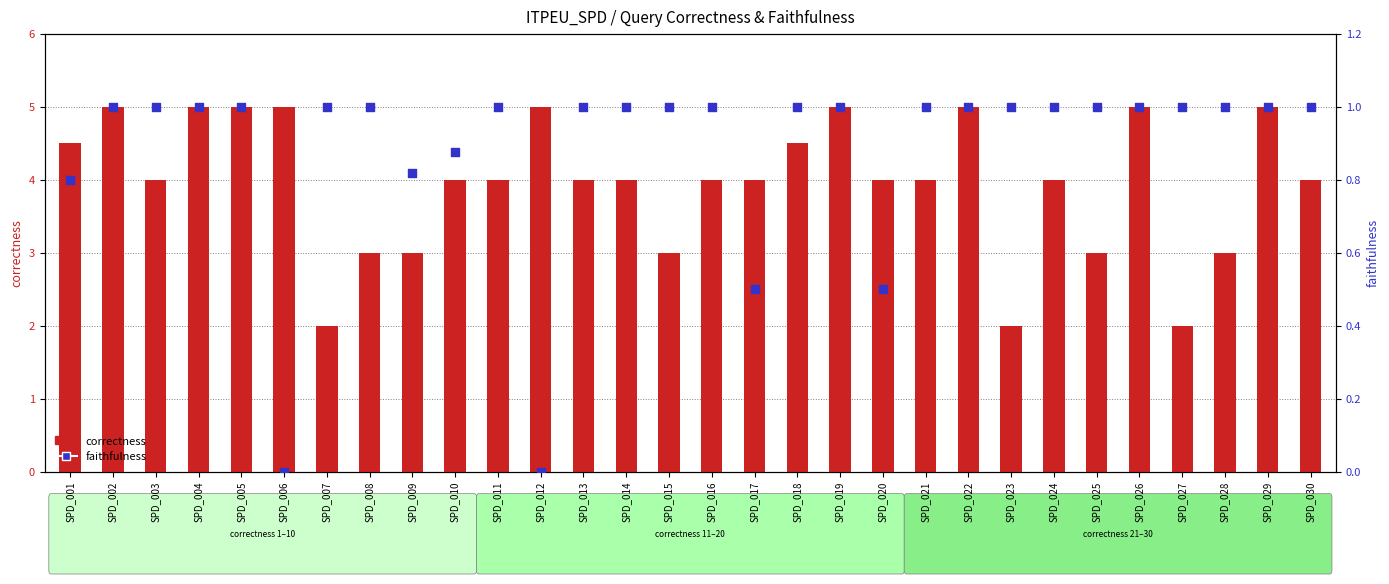

What are all the series names shown in the legend?

correctness, faithfulness